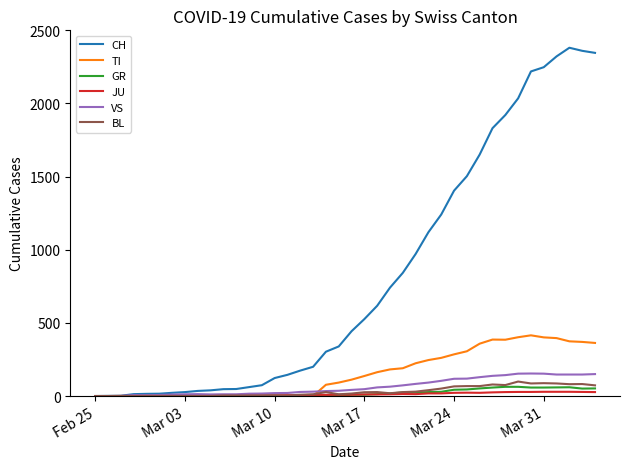

Which series has the largest total across all categories?

CH